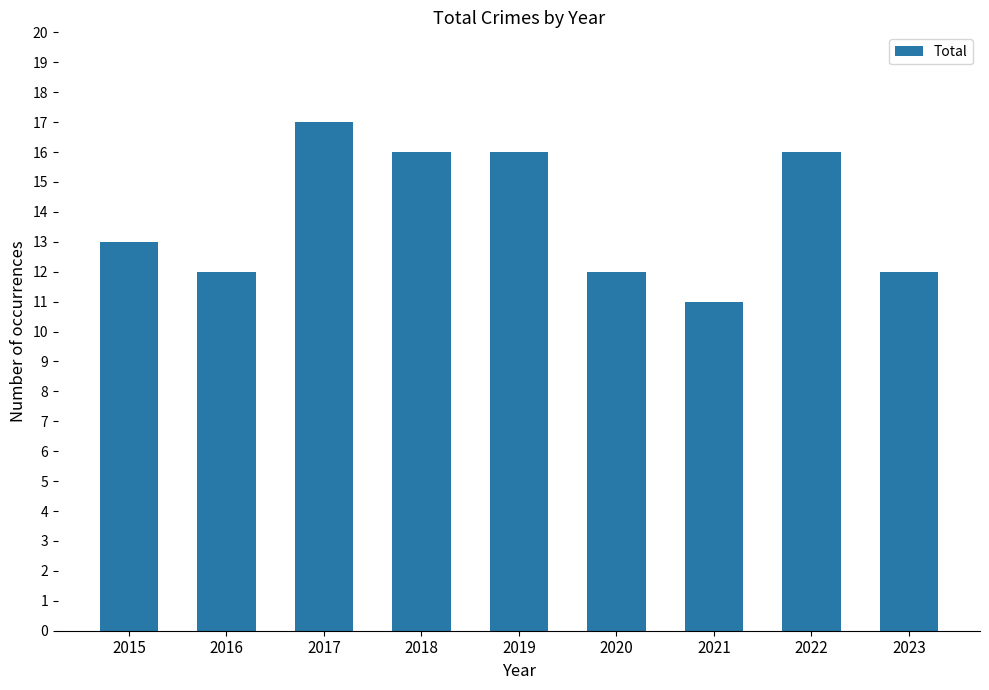

True or false: the data shows 16 at 2018.

True